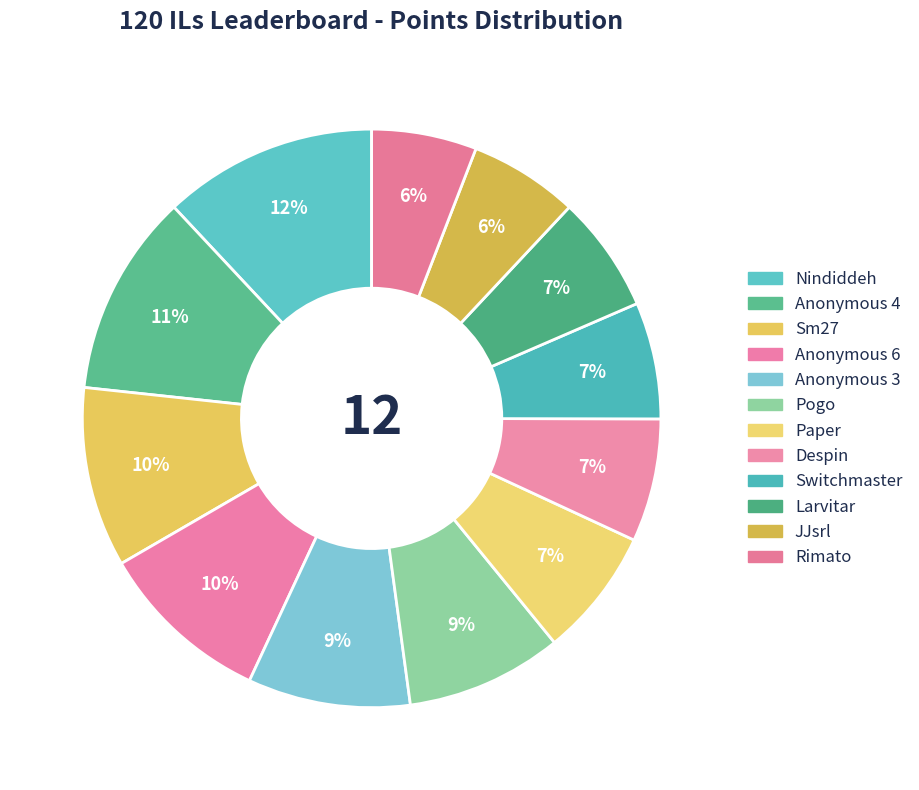

To the nearest percent, what is the difference between the Nindiddeh and Rimato slice percentages?

6%